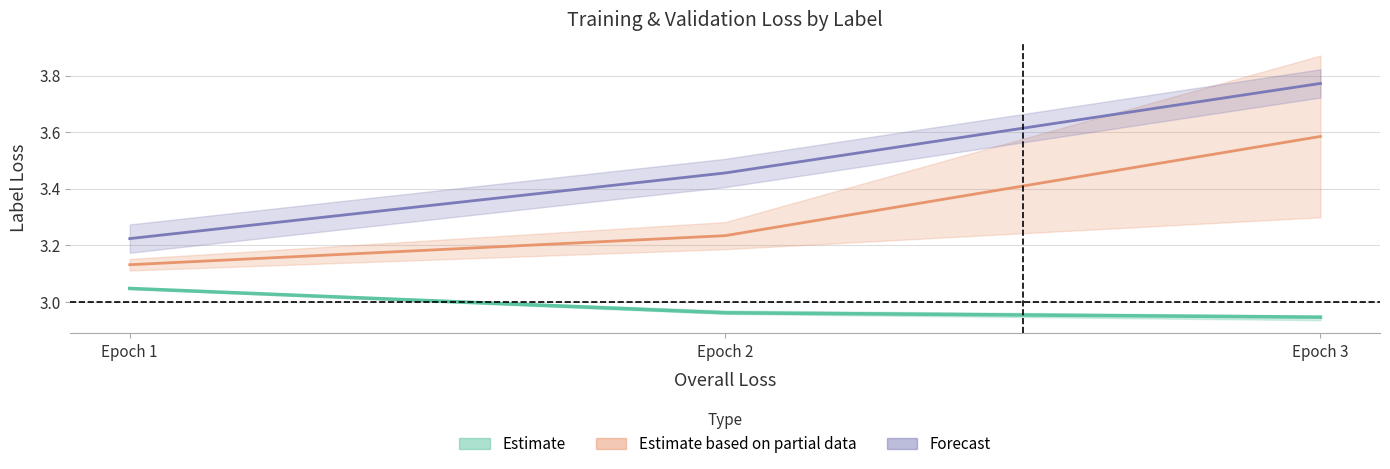

The value of Forecast (val StigY loss) at Epoch 2 is 3.5. True or false?

True